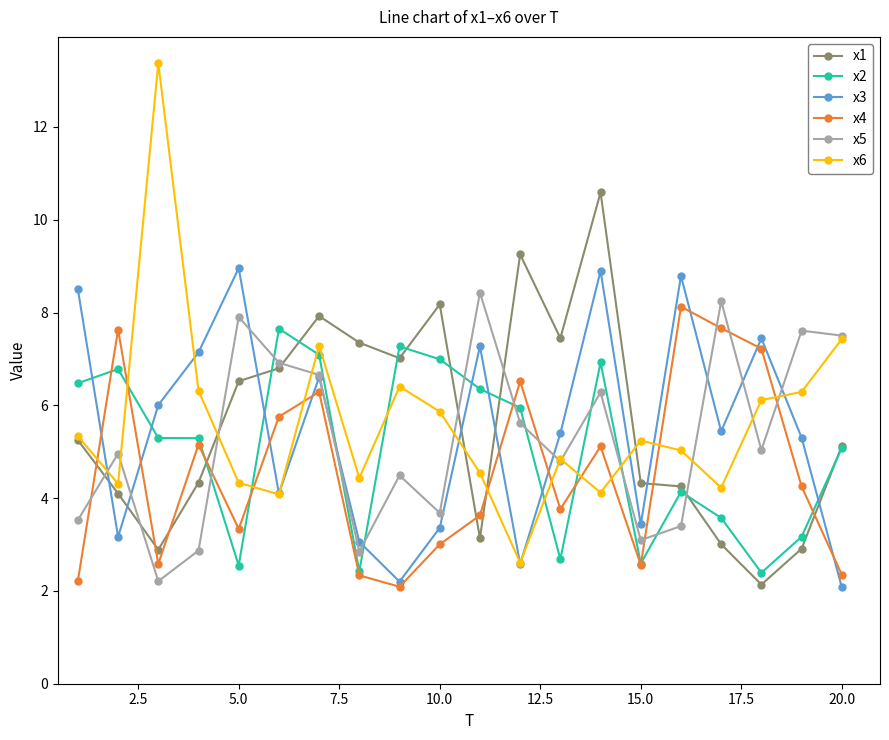

Which series ends up on top after the final intersection of x4 and x1?

x1